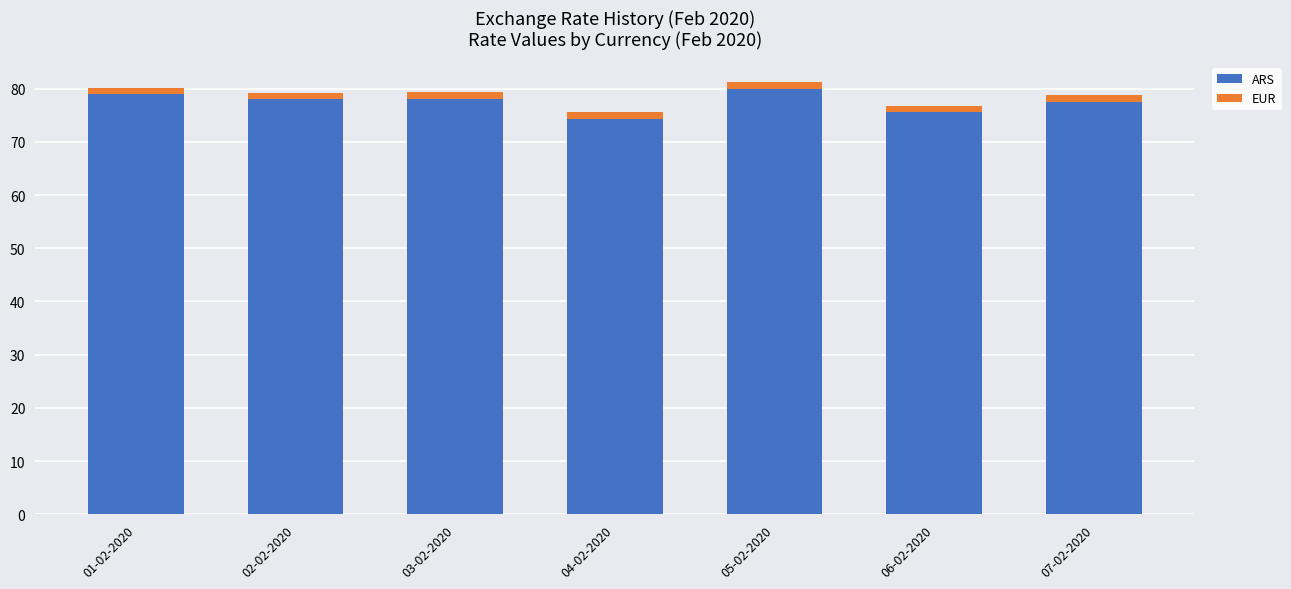

What is the lowest value of the ARS series?

74.3